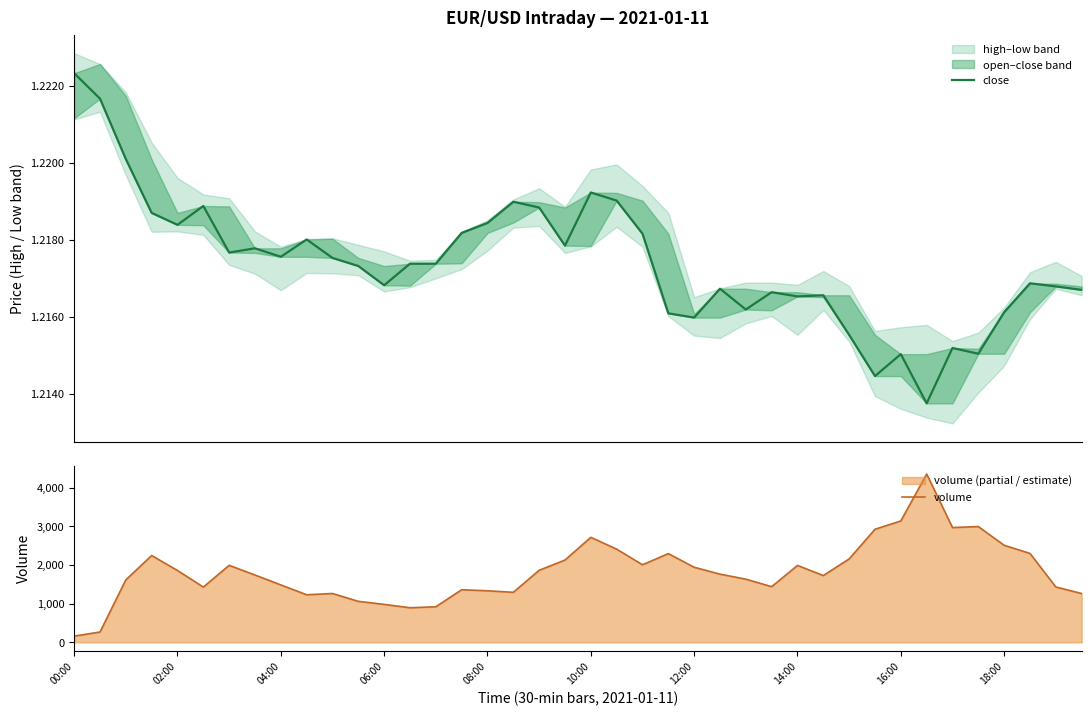

What is the highest value of the volume series?

4355